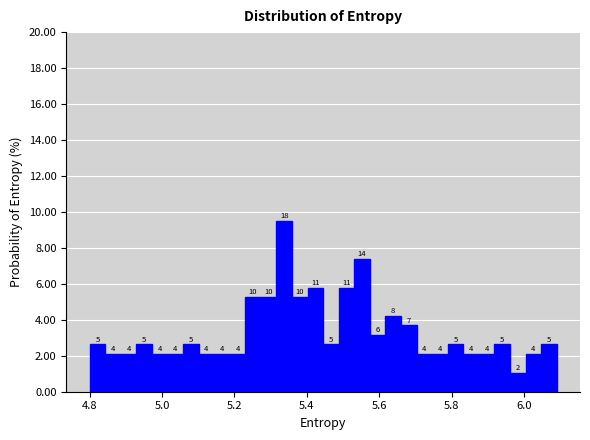

Around what value on the x-axis is the tallest bar? Give the approximate position of its centre, as read against the axis.

5.34